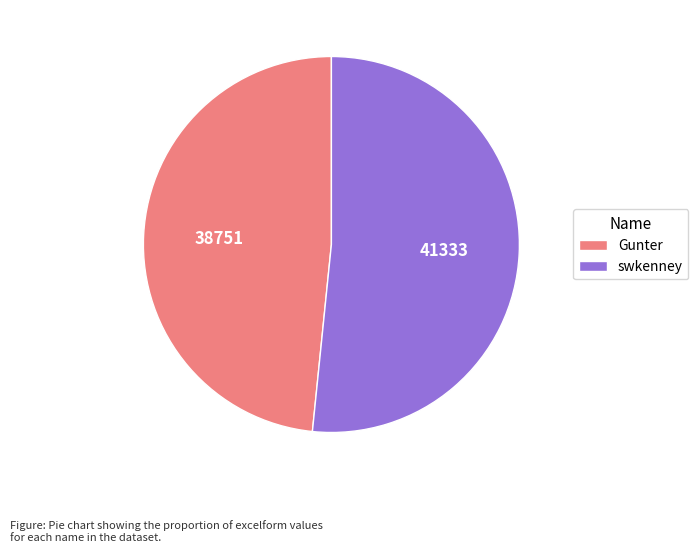

How many slices are in this pie chart?

2